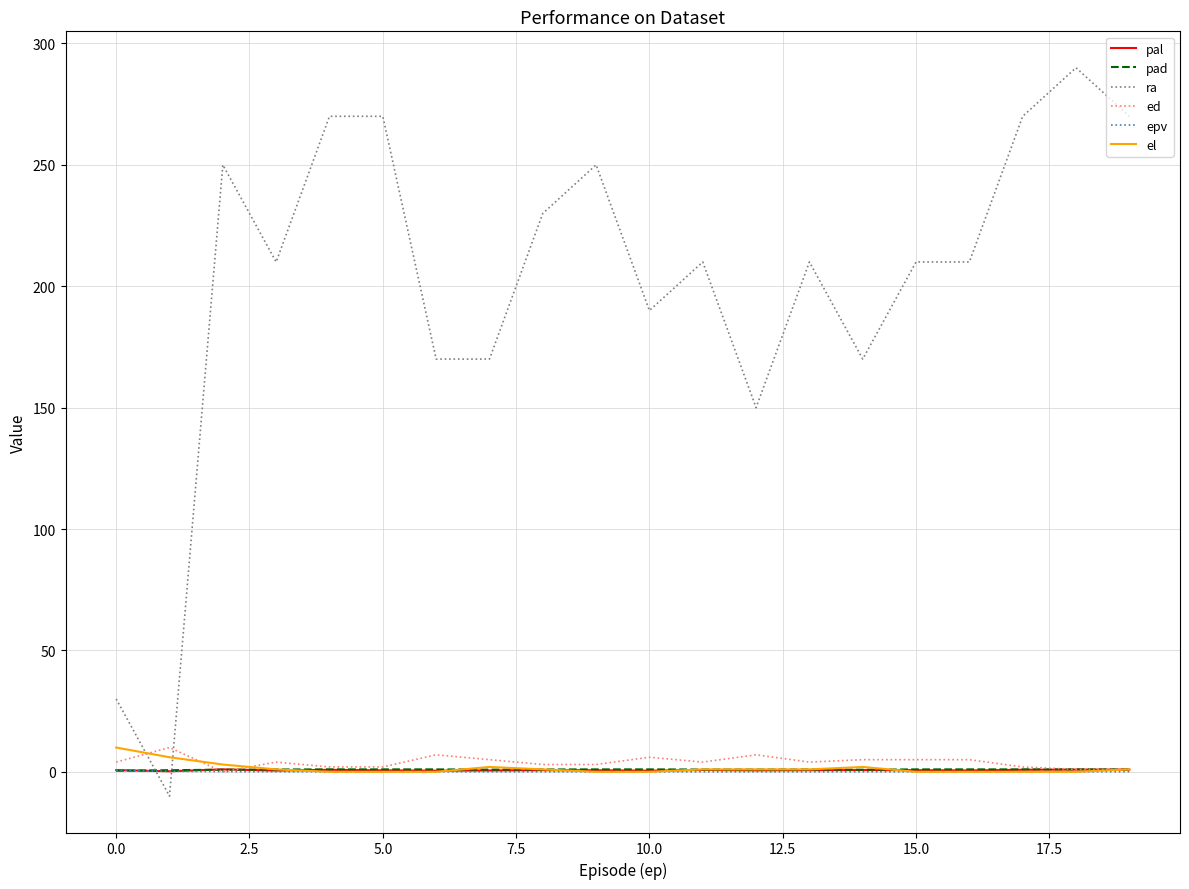

How many lines are shown in the chart?

6